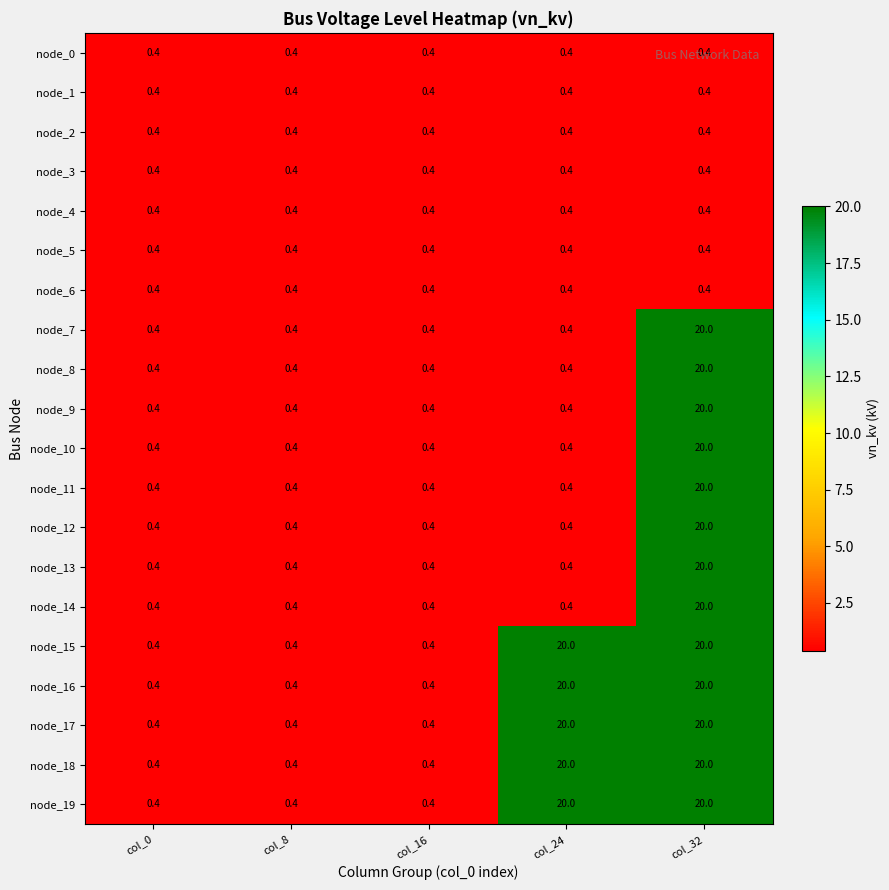

What is the maximum value shown in the chart?

20.0